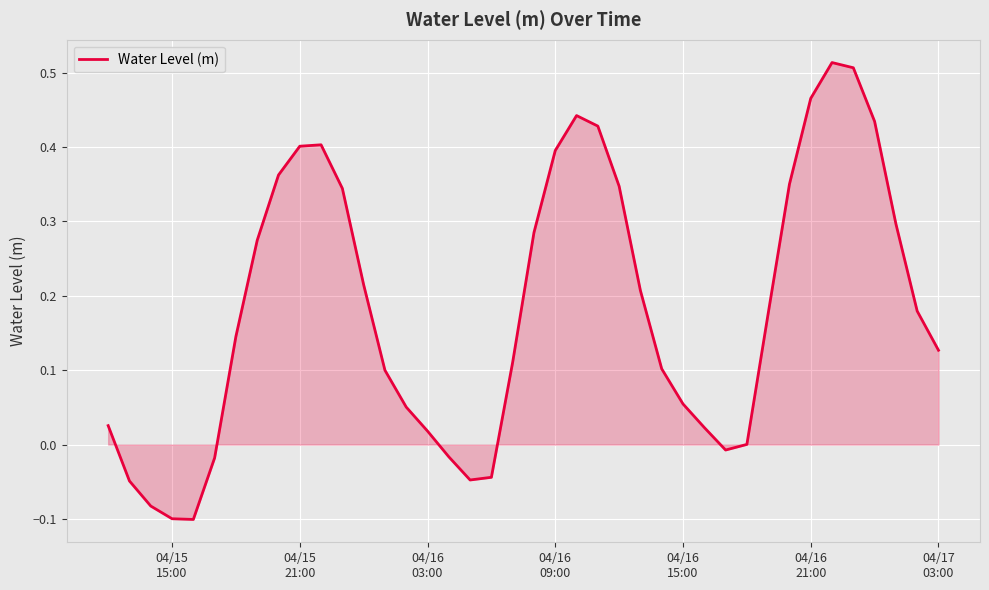

Reading left to right, extract all data points from this chart.

0.0	-0.0	-0.1	-0.1	-0.1	-0.0	0.1	0.3	0.4	0.4	0.4	0.3	0.2	0.1	0.1	0.0	-0.0	-0.0	-0.0	0.1	0.3	0.4	0.4	0.4	0.3	0.2	0.1	0.1	0.0	-0.0	0.0	0.2	0.4	0.5	0.5	0.5	0.4	0.3	0.2	0.1